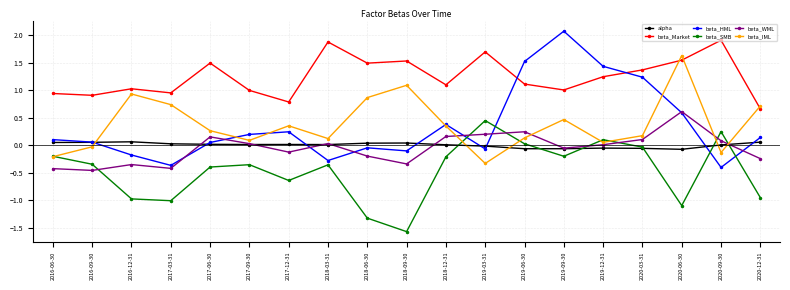

Where is the first local maximum for beta_Market?

2016-12-31